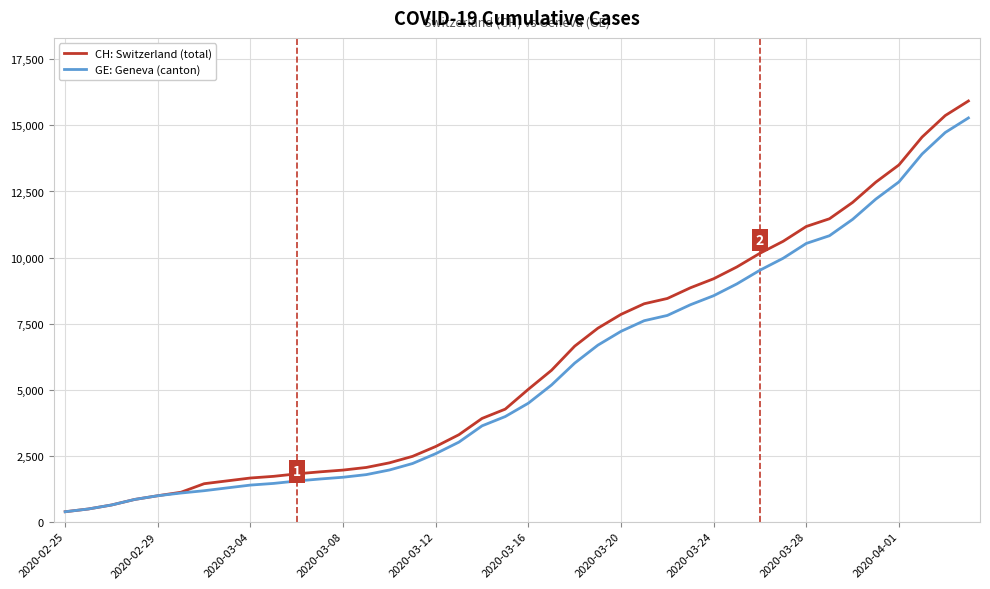

List the series in order of their overall mean, lowest first.

GE: Geneva (canton), CH: Switzerland (total)